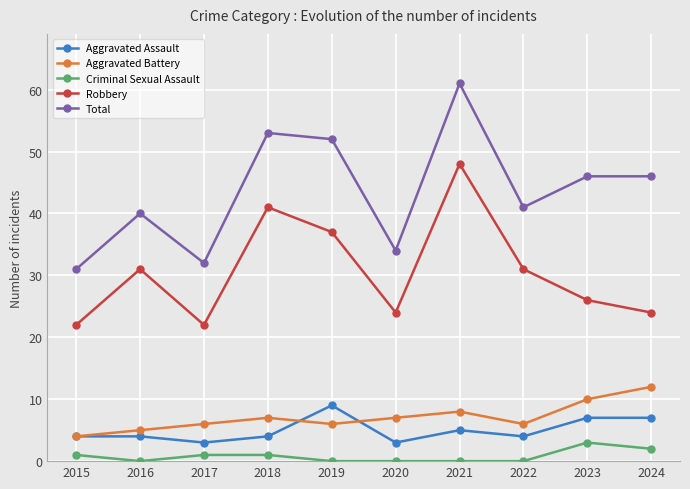

What are all the series names shown in the legend?

Aggravated Assault, Aggravated Battery, Criminal Sexual Assault, Robbery, Total